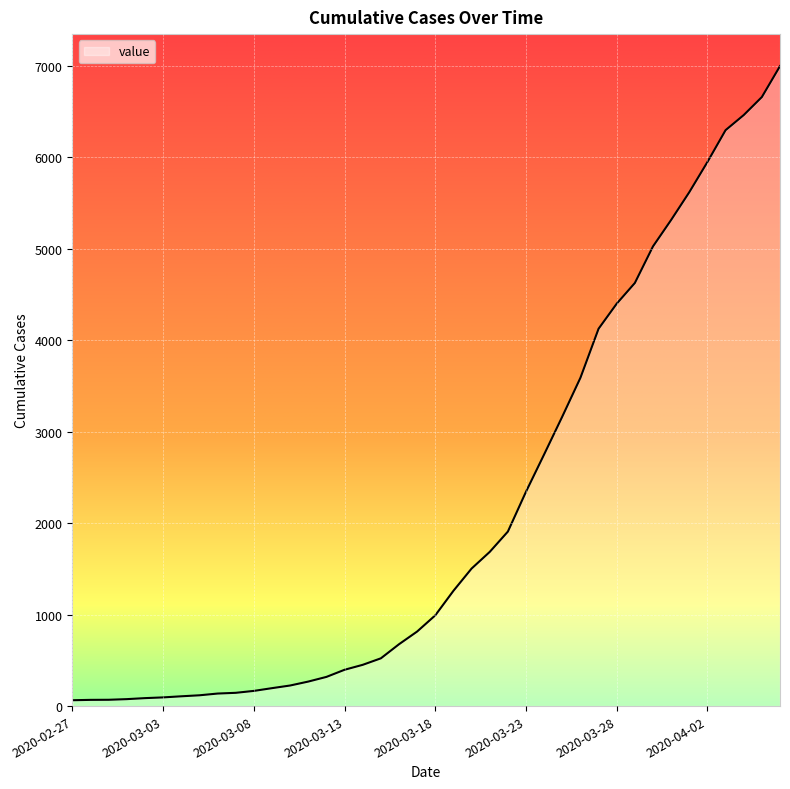

What is the difference between the maximum and minimum values?

6930